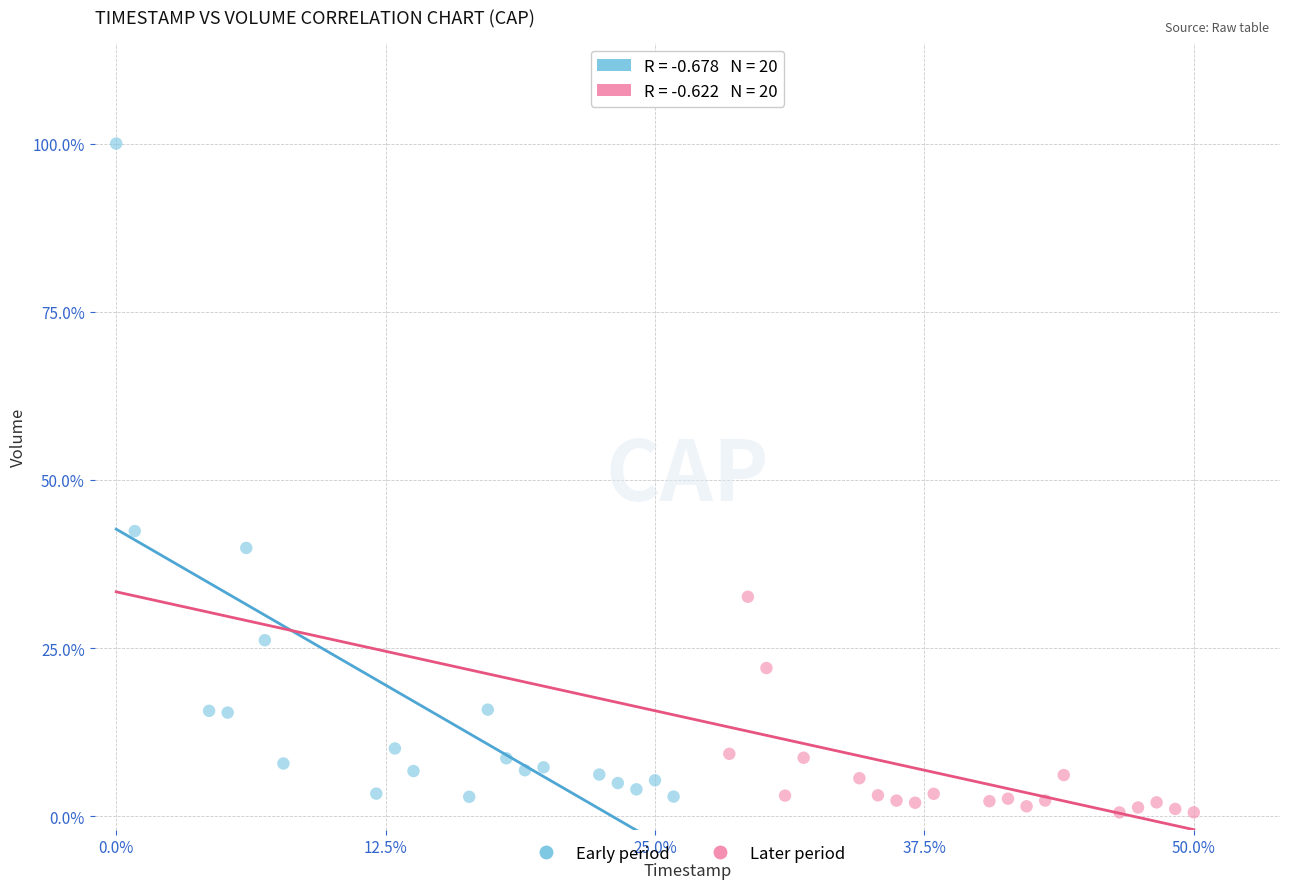

Which series reaches the maximum Y coordinate?

Early period